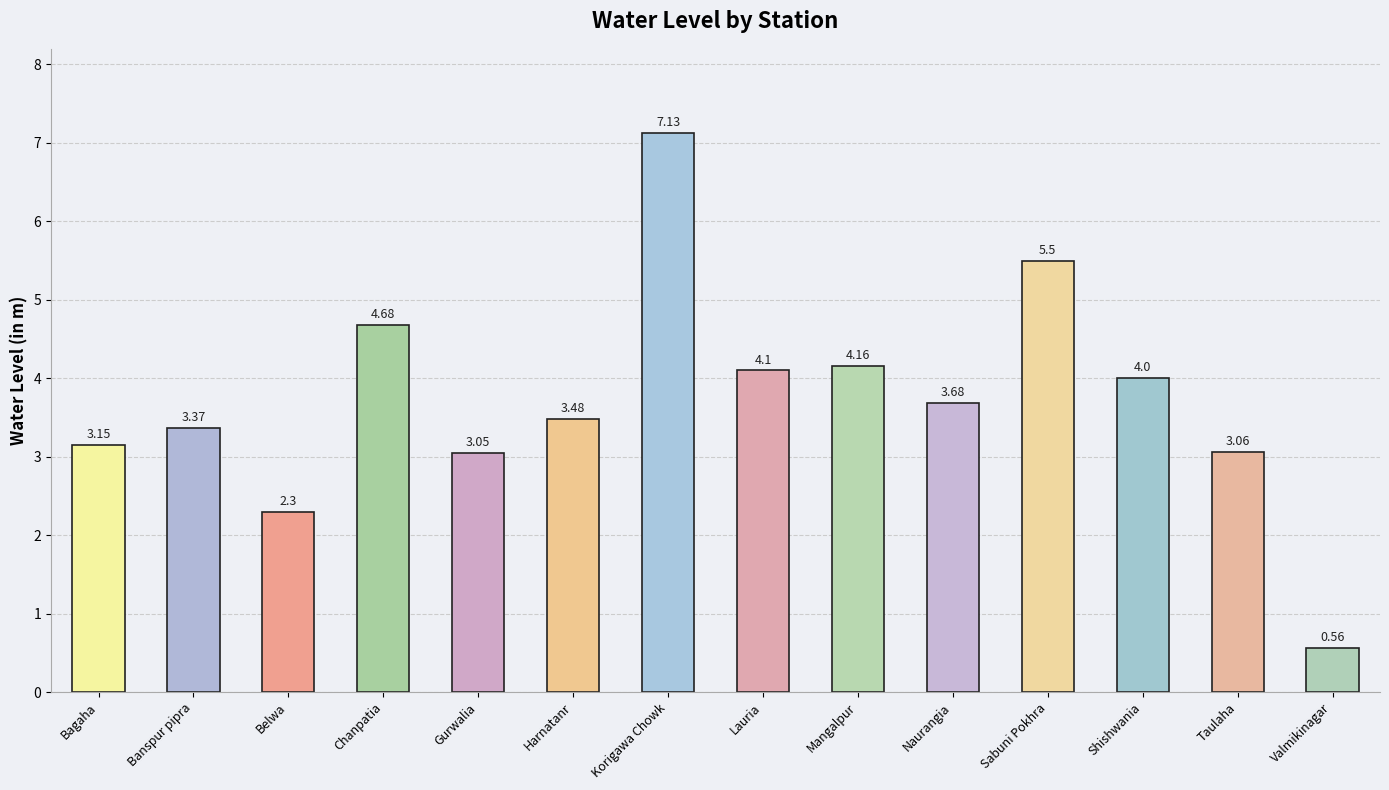

How many data points does each series have?

14